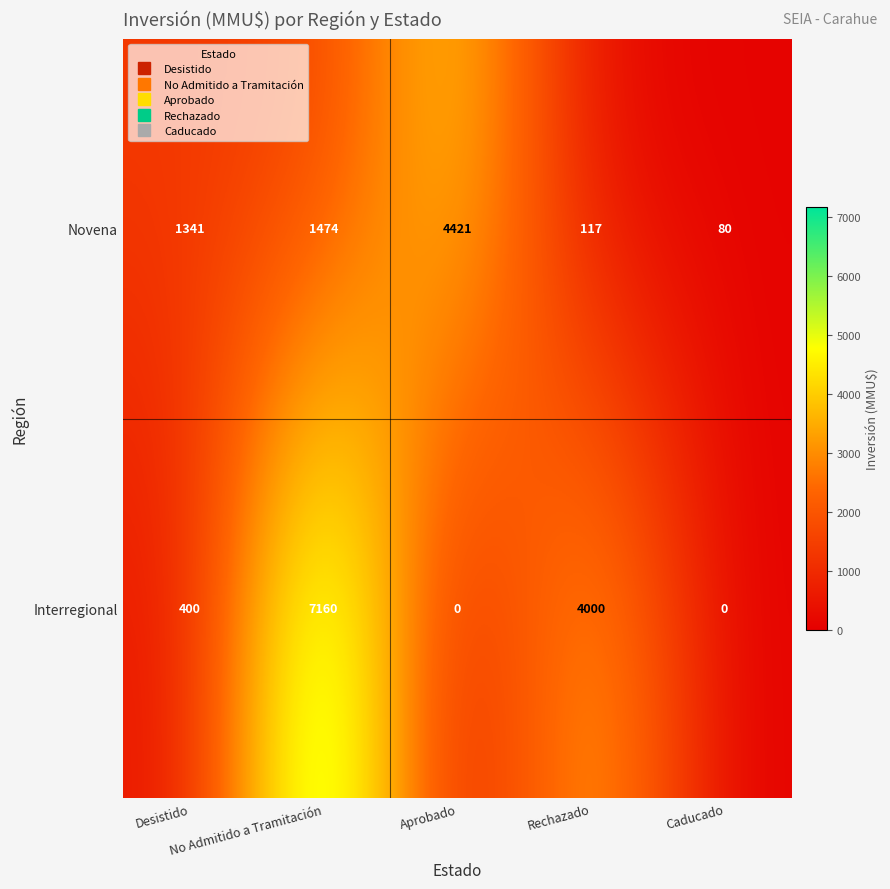

Which series has the largest range (max minus min)?

Interregional